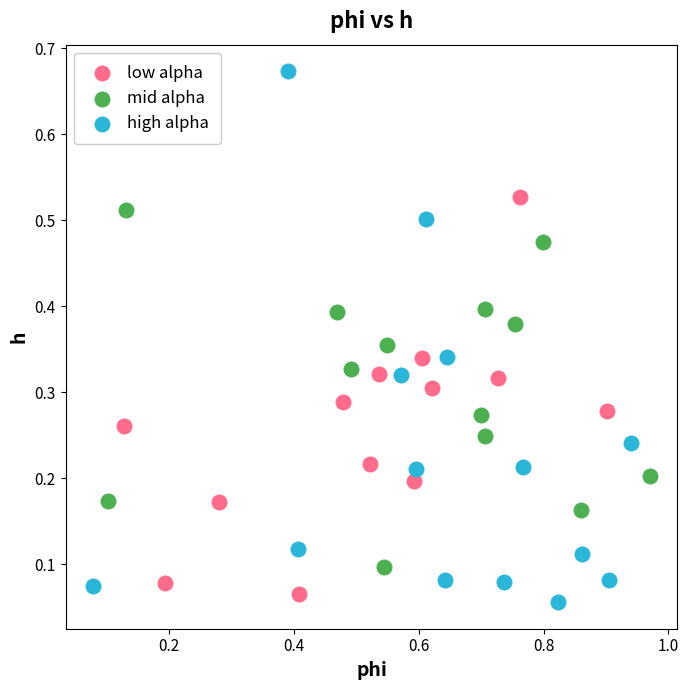

What are all the series names shown in the legend?

low alpha, mid alpha, high alpha